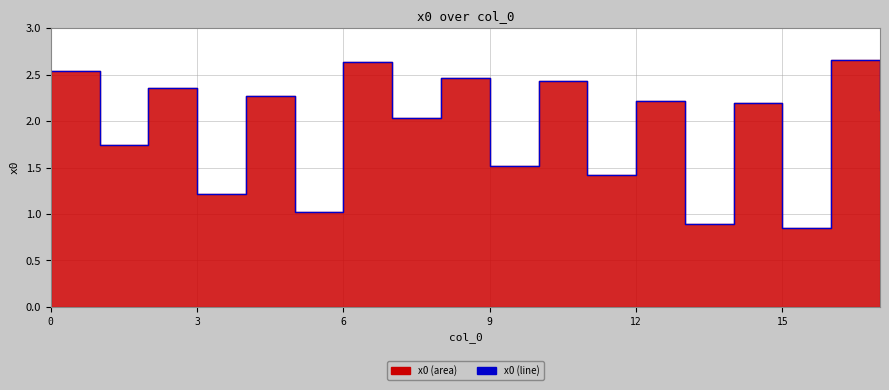

What is the label of the 12th point from the left?

11